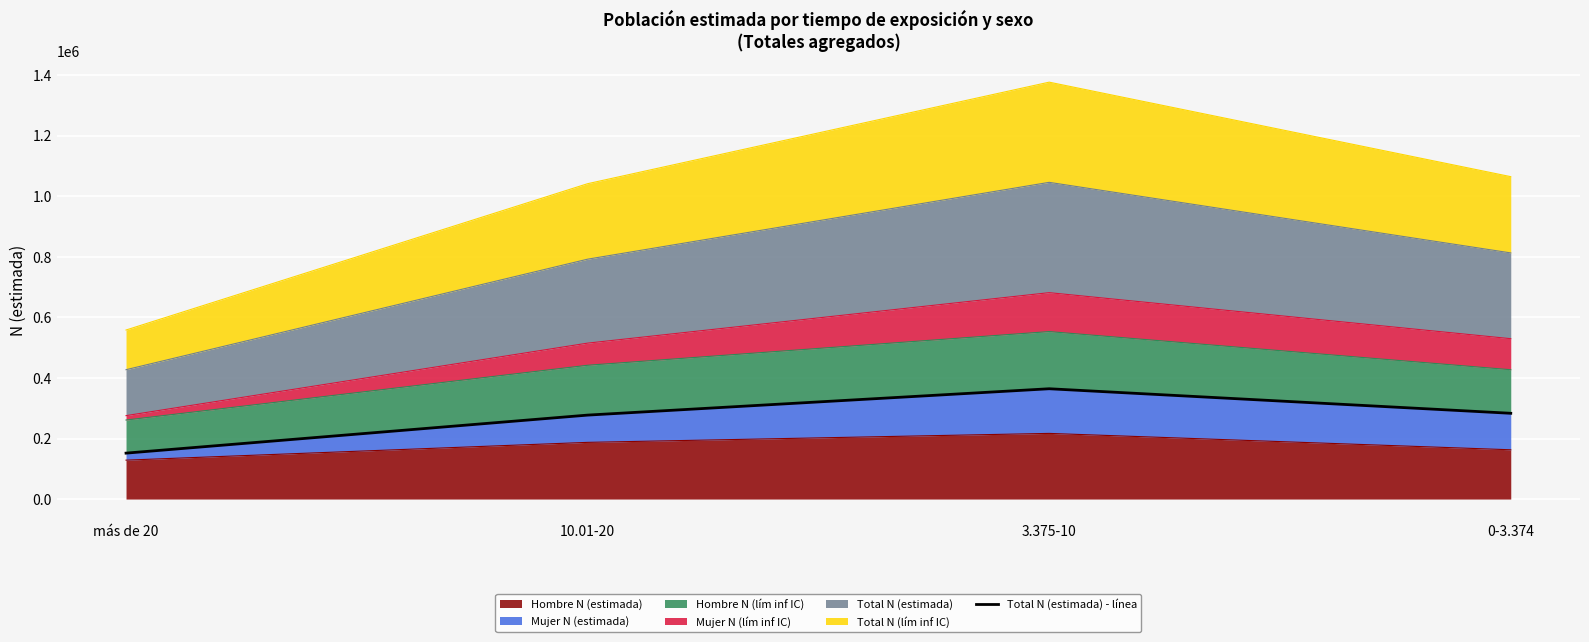

Reading left to right, extract all data points from this chart.

más de 20=151726	10.01-20=277370	3.375-10=364449	0-3.374=283381